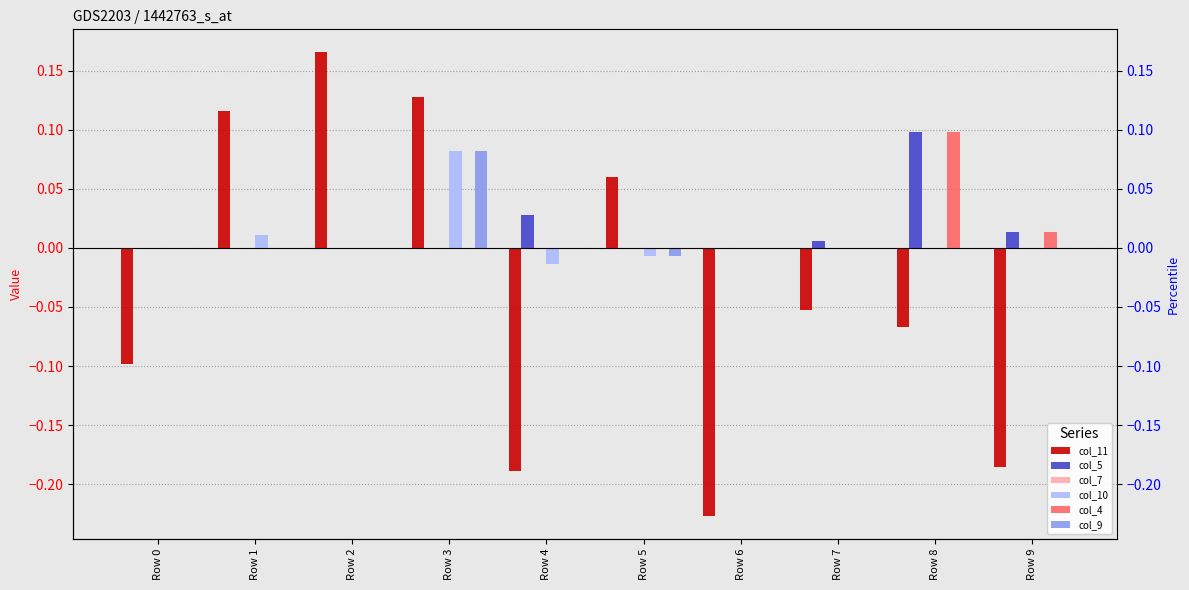

What is the maximum value shown in the chart?

0.2